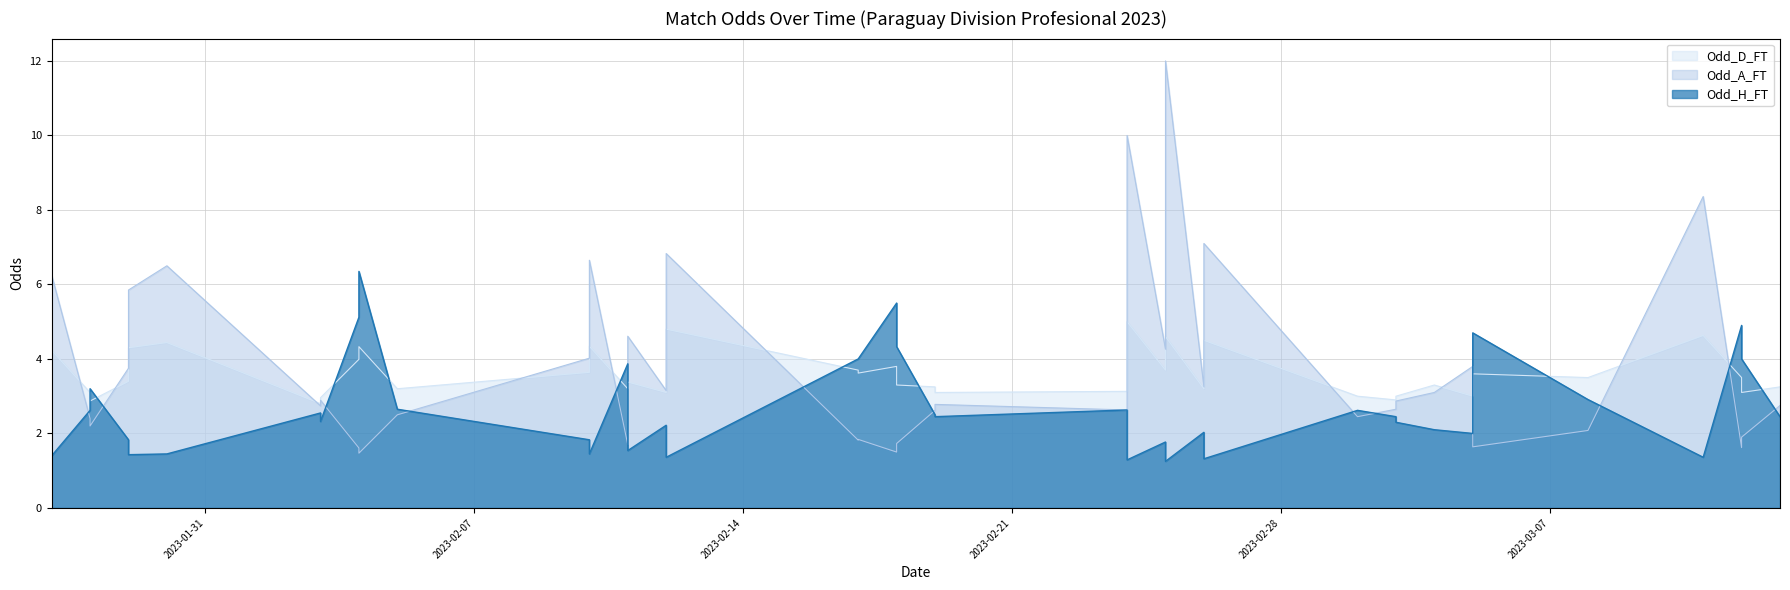

What is the difference between the second highest and minimum values in the Odd_A_FT series?

8.5